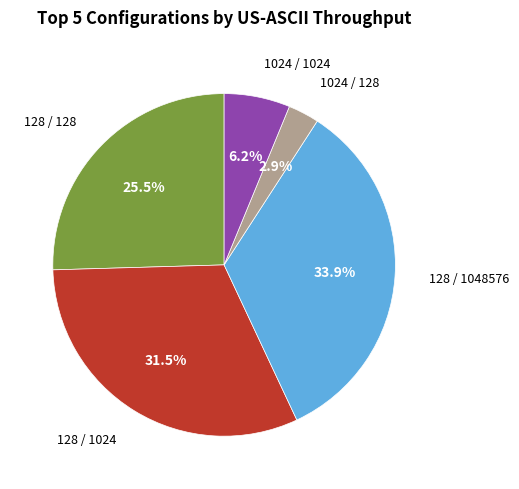

Is there any slice that represents more than half of the pie?

No